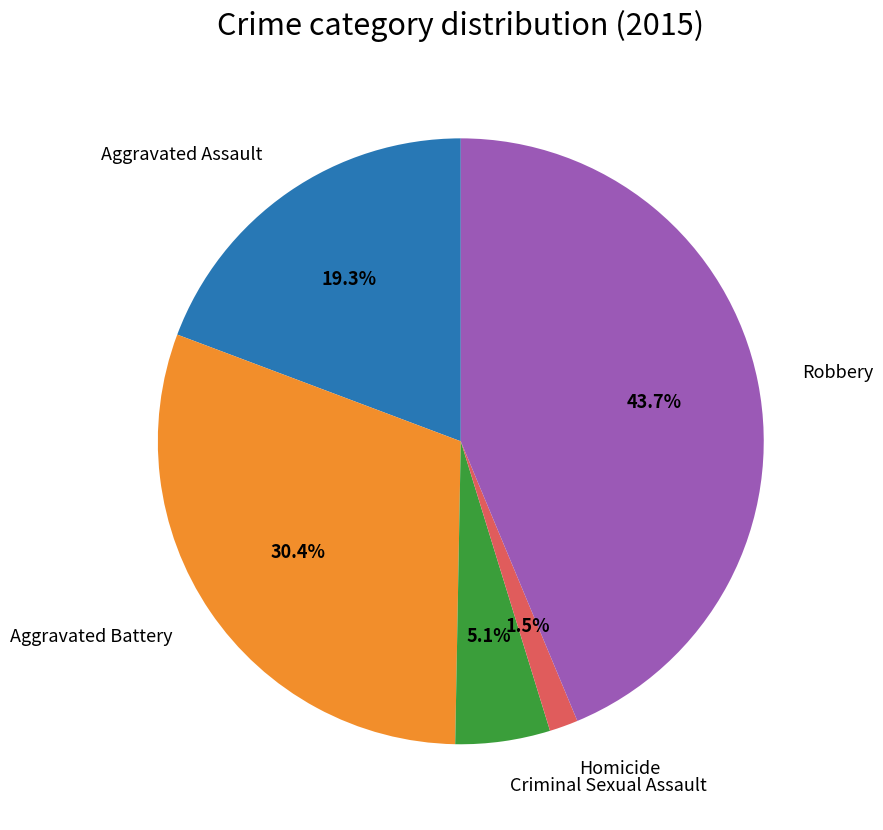

Count the number of slices in the pie.

5